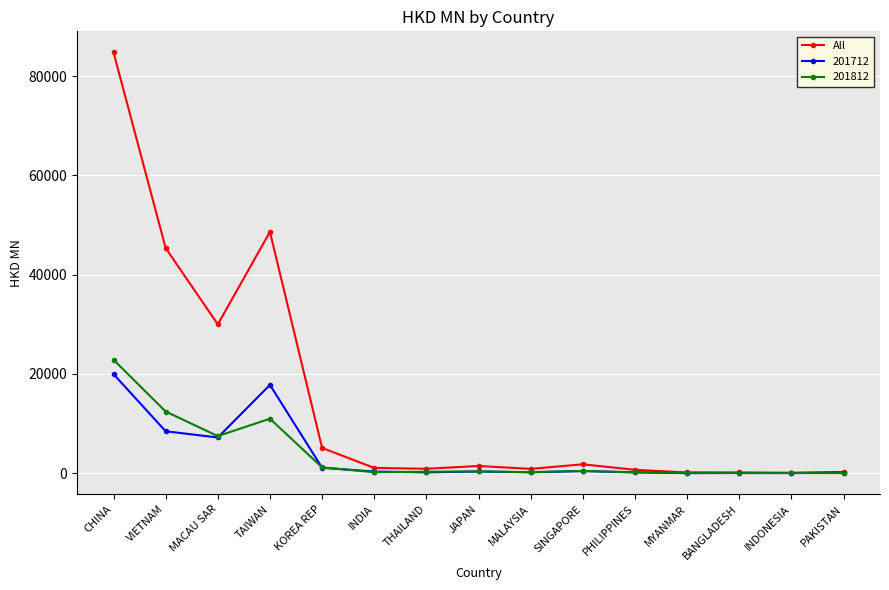

How many data points does each series have?

15